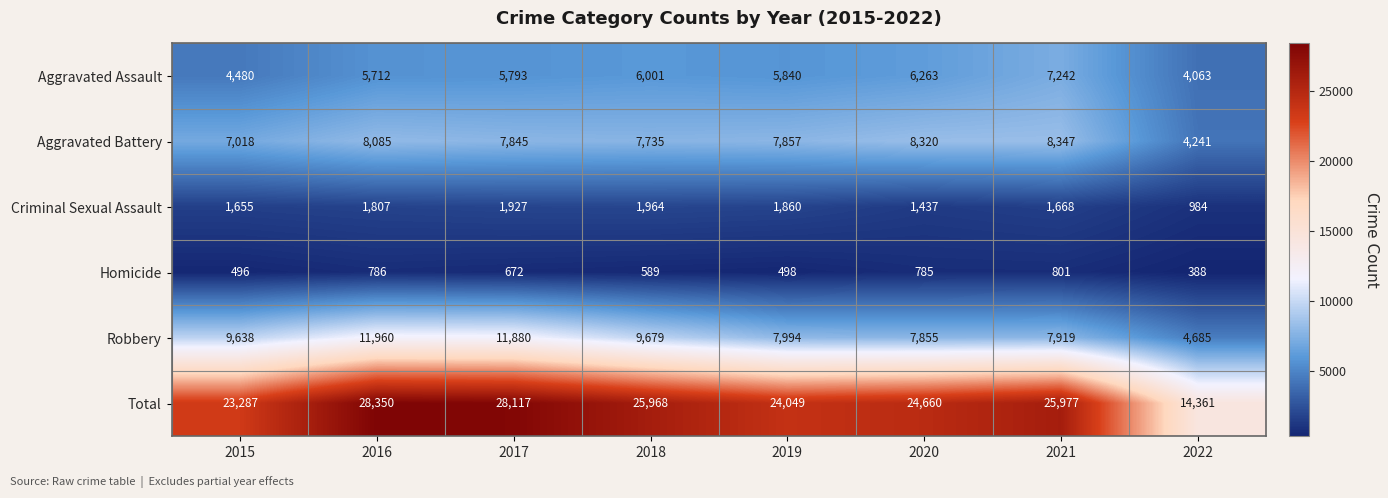

Which series has the largest total across all categories?

Total